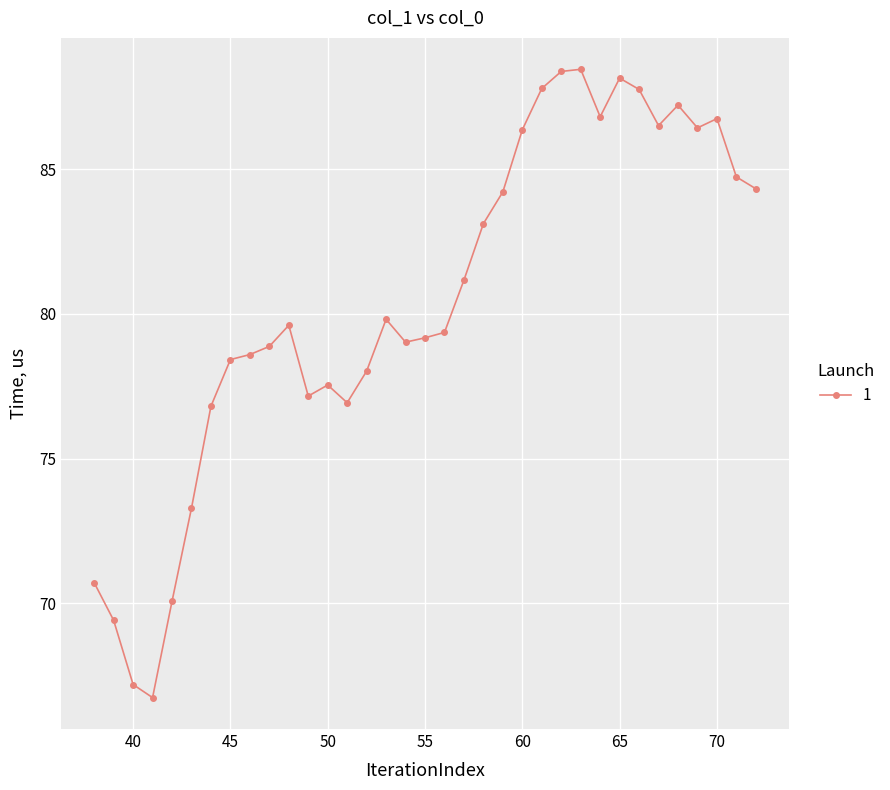

What is the minimum value shown in the chart?

66.7